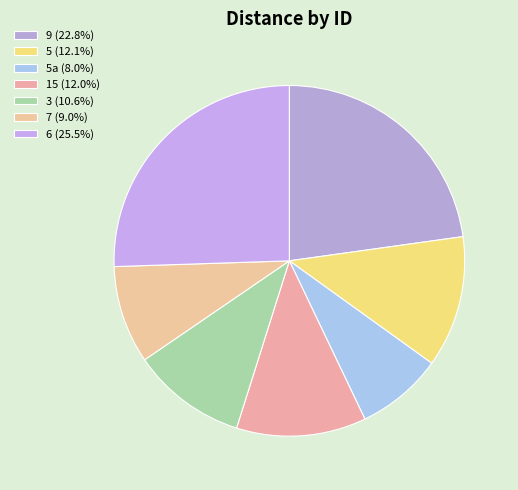

Count the number of slices in the pie.

7